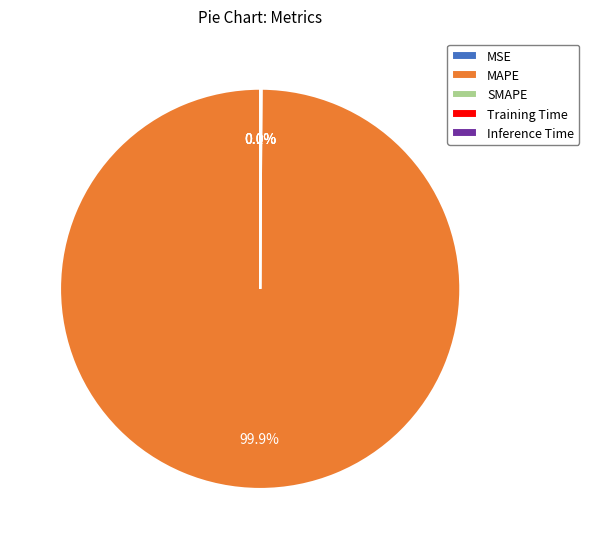

To the nearest percent, what portion does MAPE represent?

100%